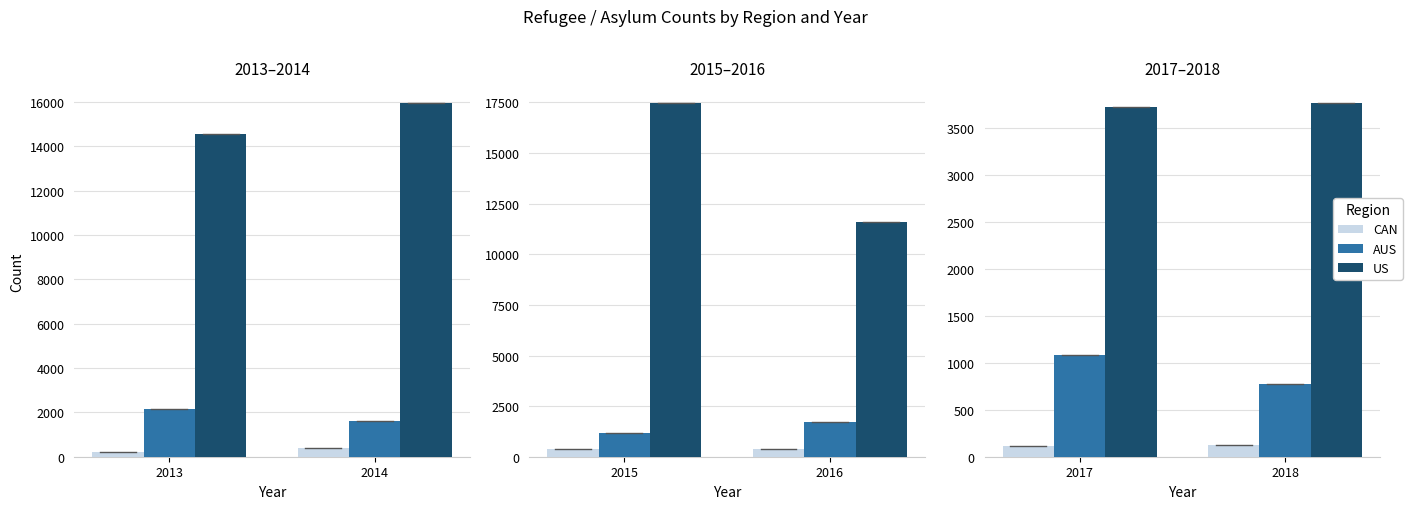

At 2017, list the series in order from smallest to largest.

CAN, AUS, US